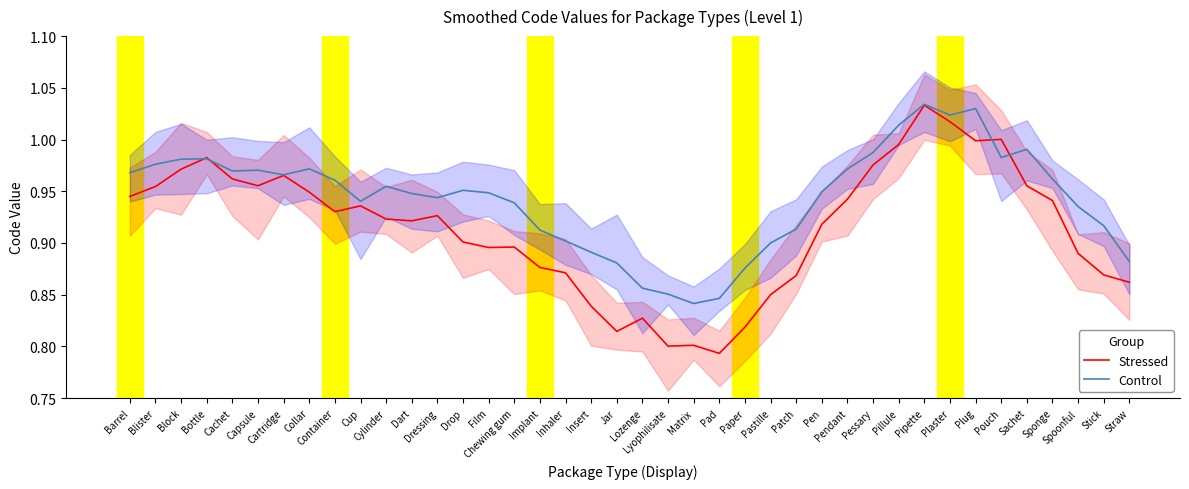

What is the maximum value shown in the chart?

1.0